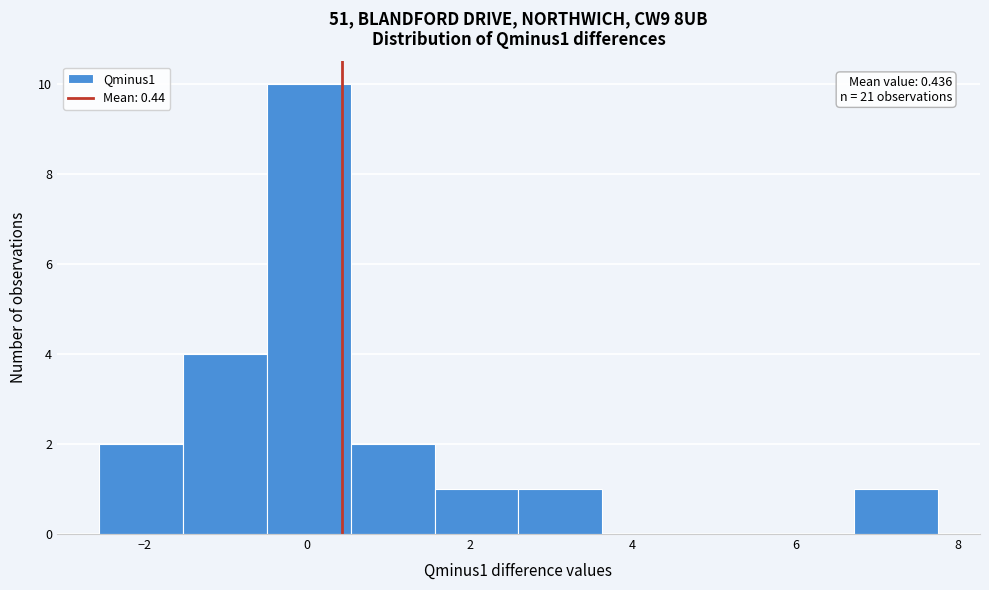

Which range on the x-axis has the tallest bar?

-0.4 to 0.6